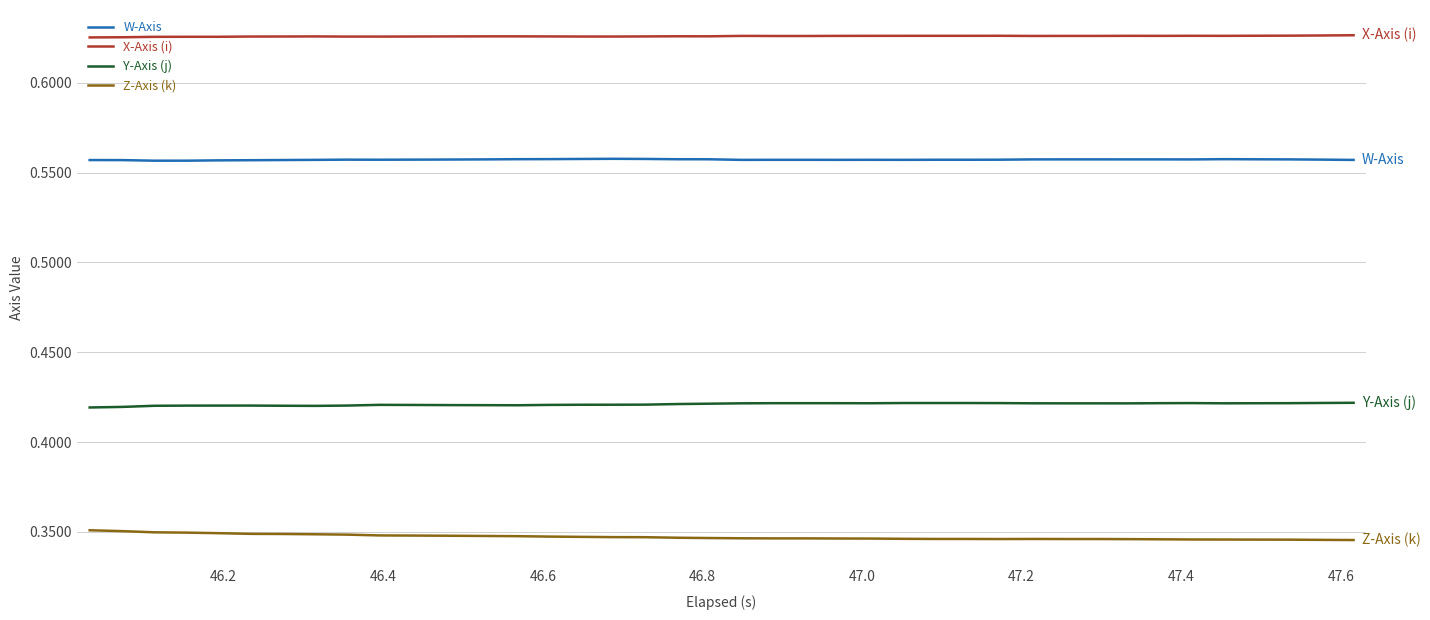

True or false: W-Axis and Y-Axis (j) intersect in this chart.

False